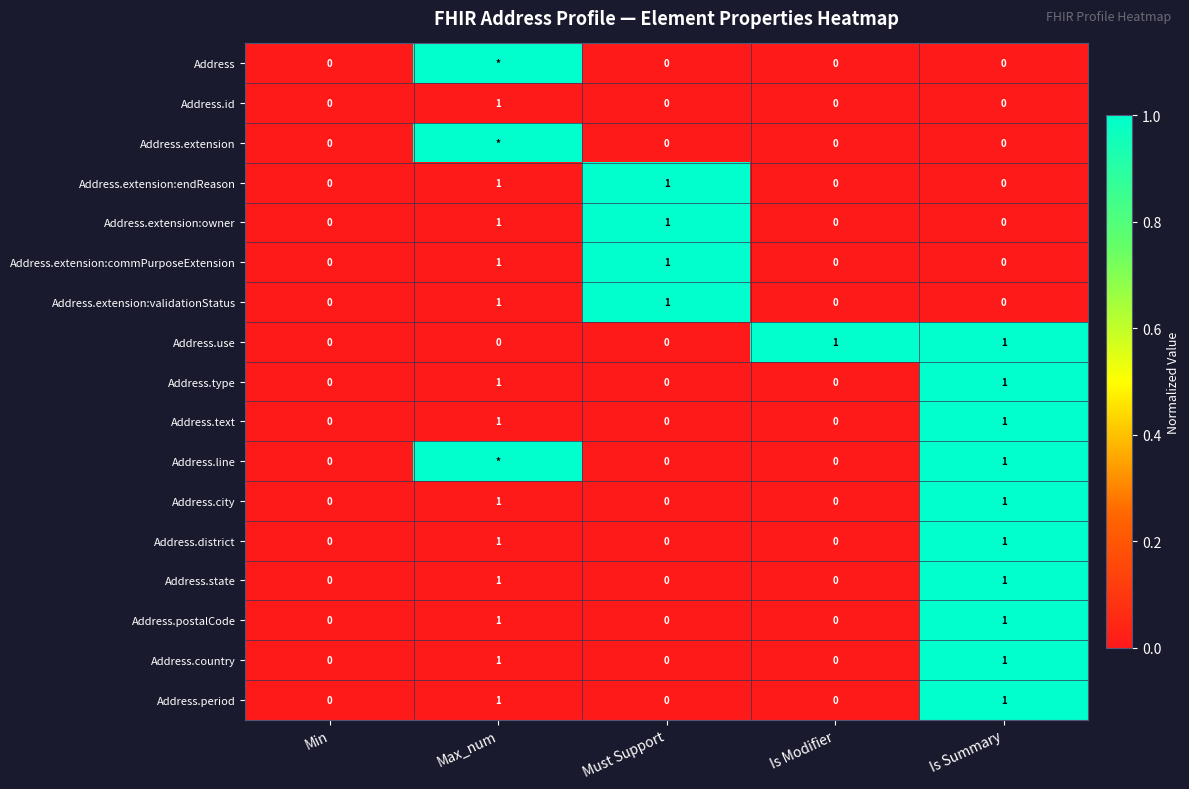

Count the Address.extension:validationStatus values in the range 0 to 1.

5